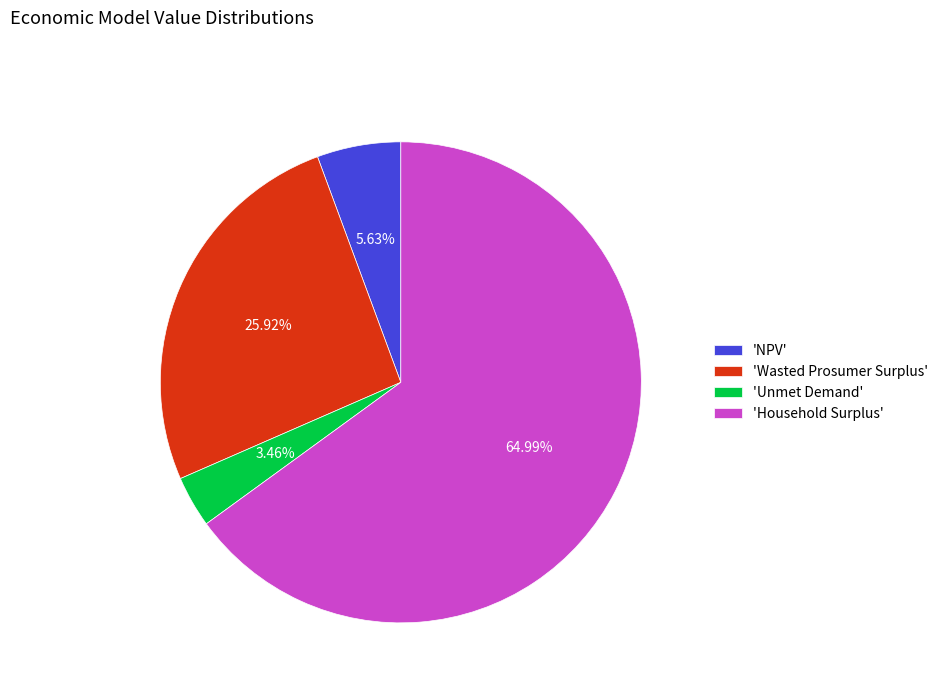

Is there a majority slice in this chart?

Yes